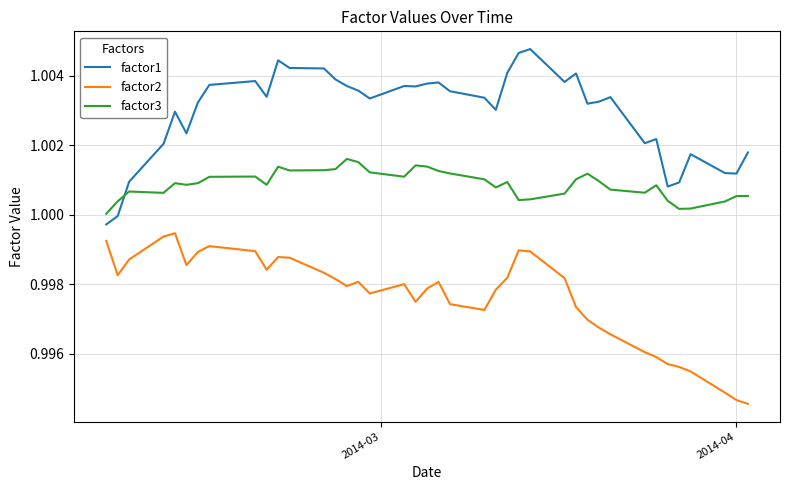

Which series ends up on top after the final intersection of factor1 and factor3?

factor1